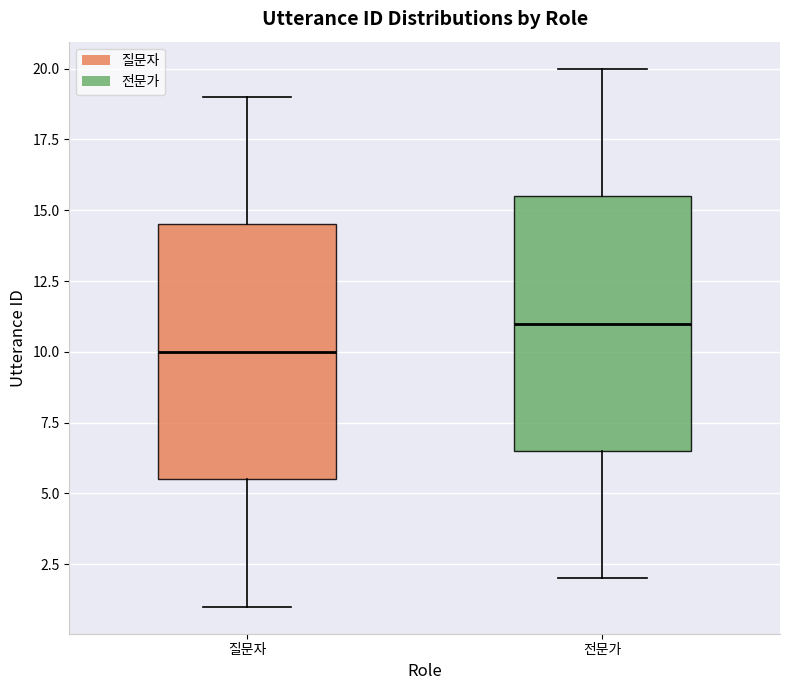

Reading left to right, transcribe this box plot: for each box, give where its median line is, the range the box spans, and where its two whiskers end, as read against the y-axis. The values are not printed on the chart, so give them approximately, as read against the axis.

질문자: median 10.0, box 5.5 to 14.5, whiskers 1.0 to 19.0
전문가: median 11.0, box 6.5 to 15.5, whiskers 2.0 to 20.0